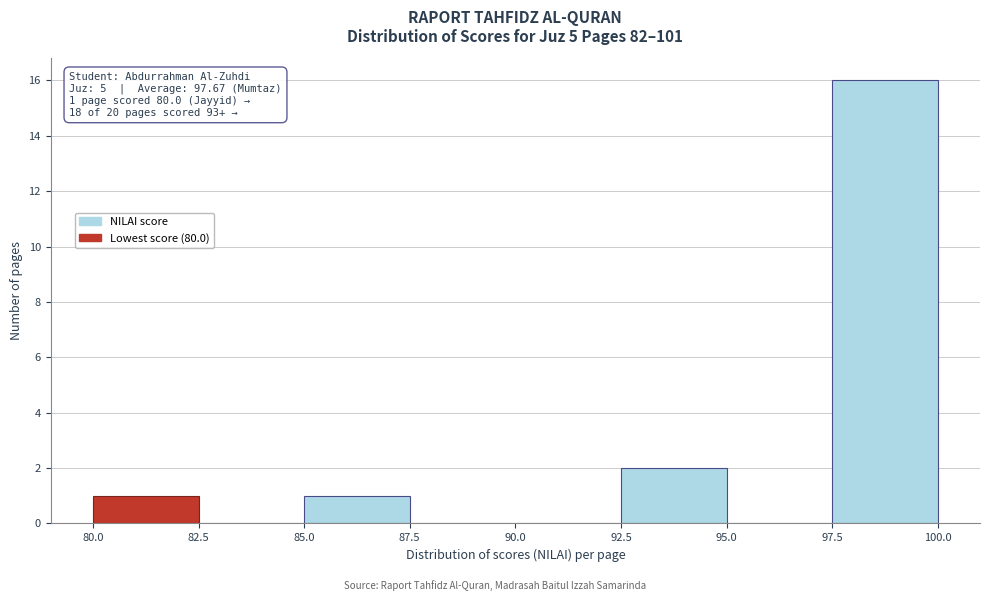

Which range on the x-axis has the tallest bar?

97.5 to 100.0